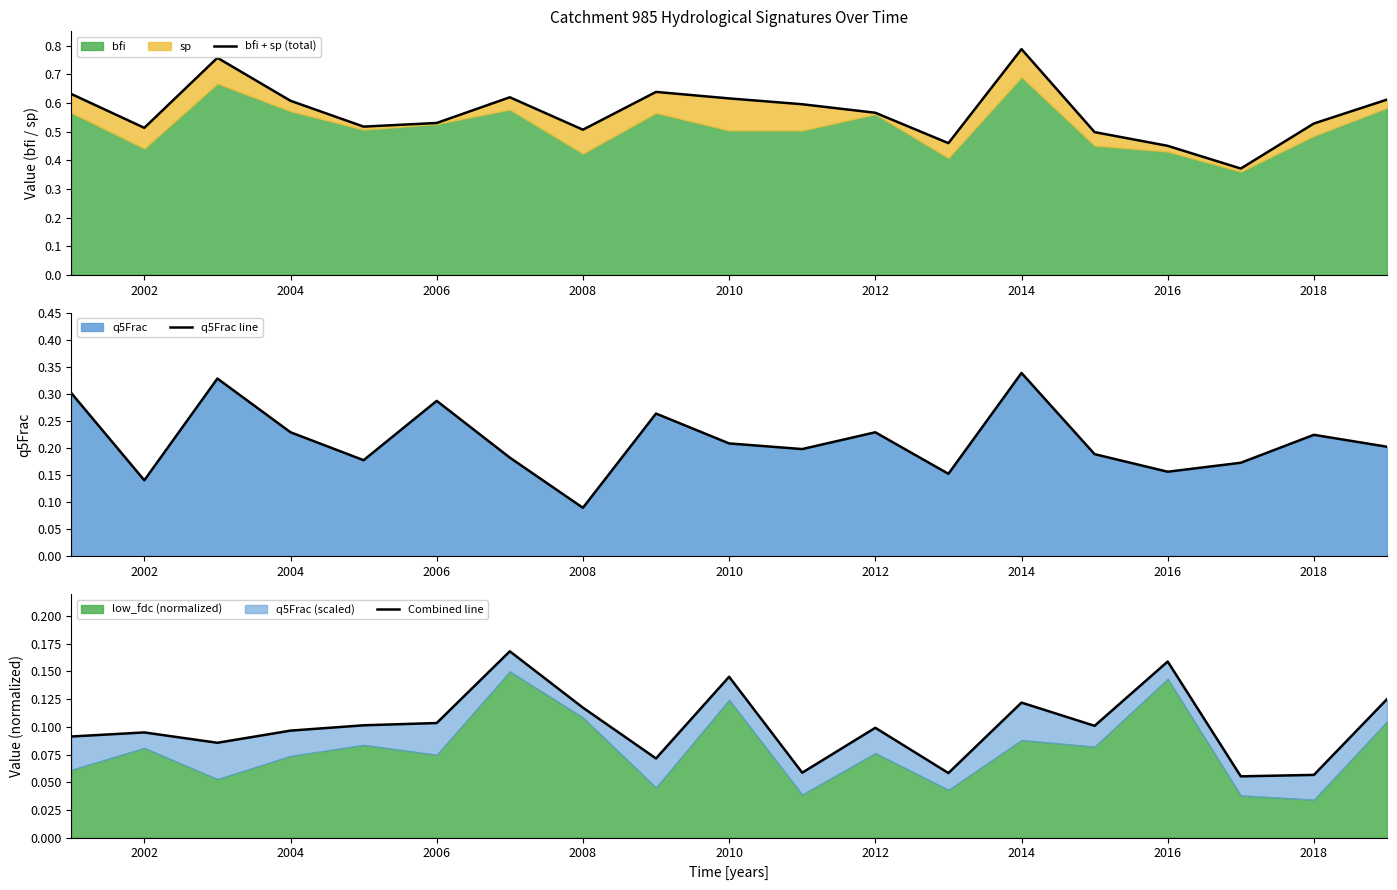

True or false: q5Frac line has a value of 0.5 at 2006.

False